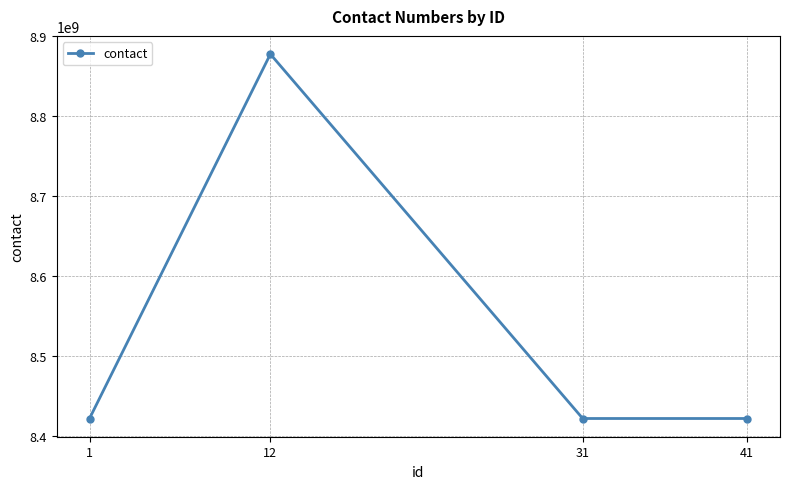

What is the average value?

8535952075